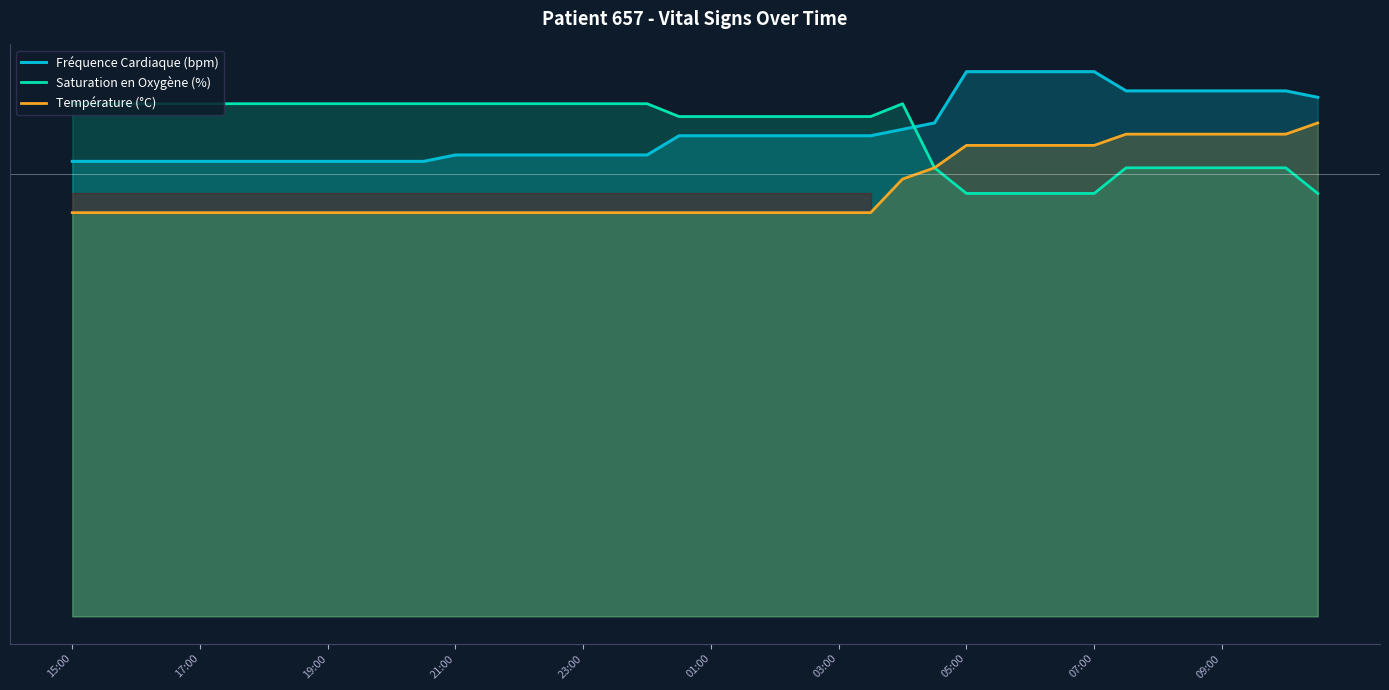

How many lines are shown in the chart?

3